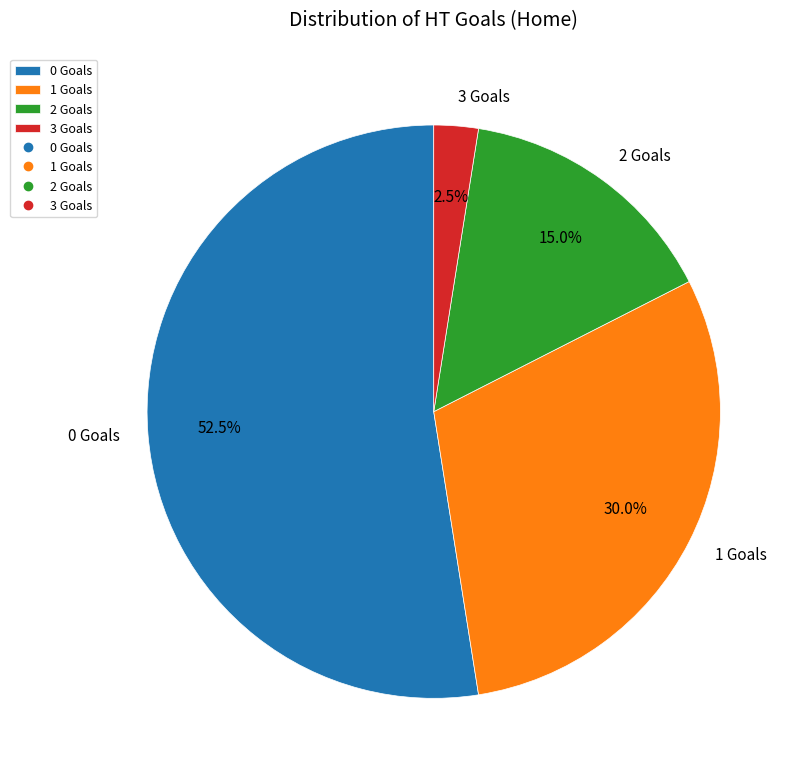

What is the smallest slice in the pie chart?

3 Goals